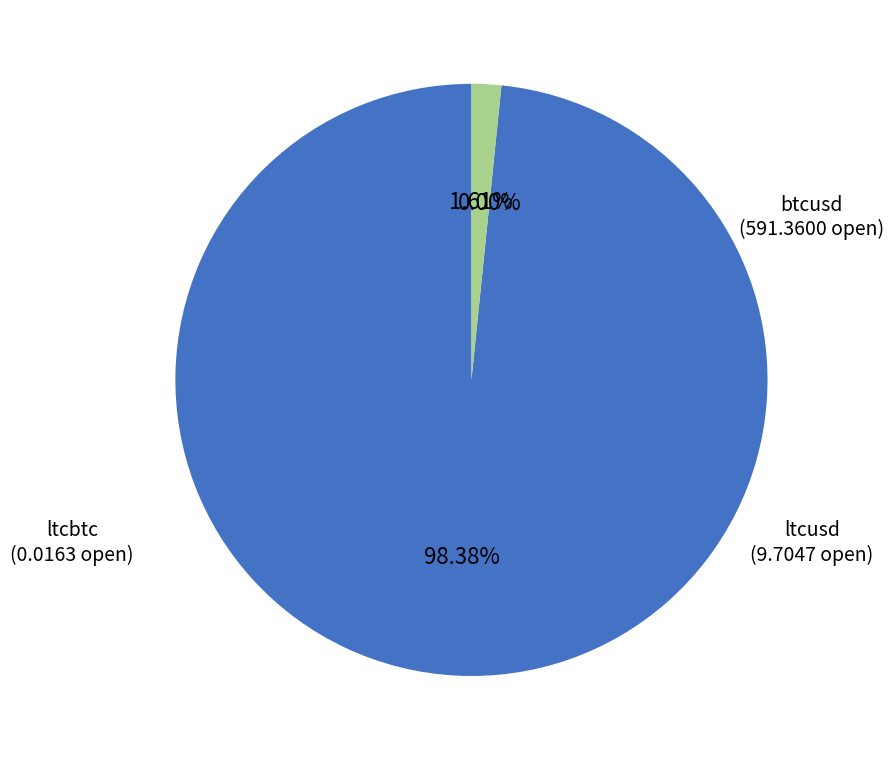

Is there any slice that represents more than half of the pie?

Yes